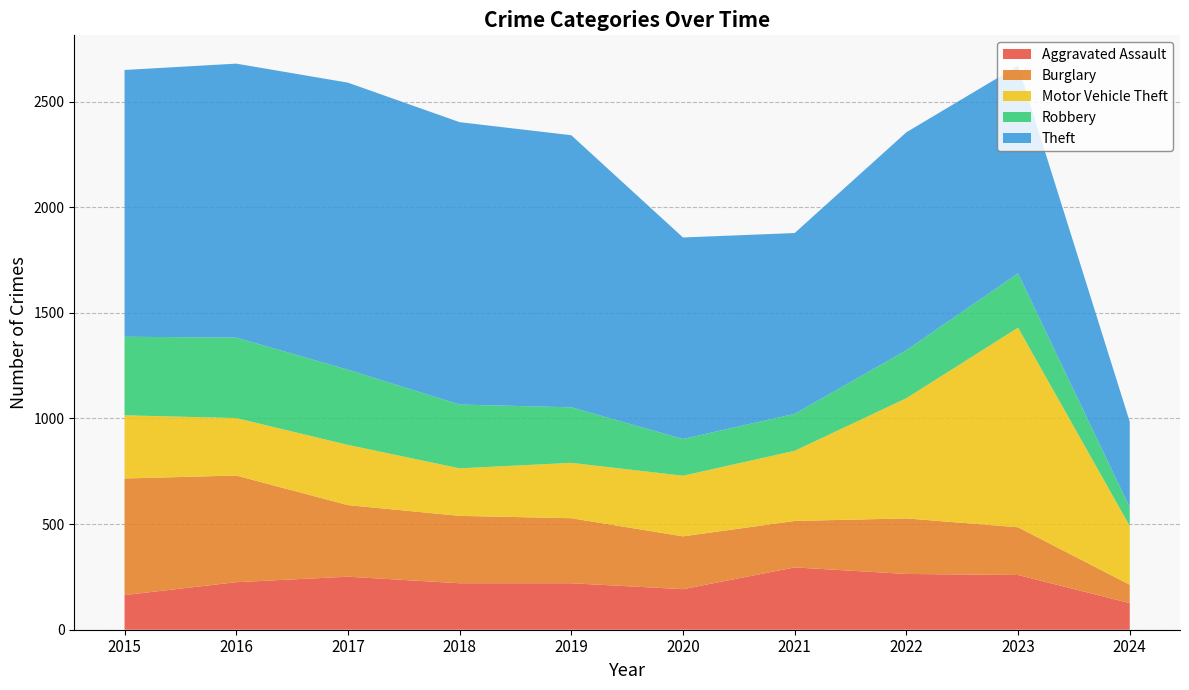

Reading right to left, transcribe all the data shown in this chart.

Aggravated Assault: 2024=126	2023=259	2022=264	2021=295	2020=192	2019=220	2018=220	2017=251	2016=225	2015=164
Burglary: 2024=87	2023=226	2022=263	2021=220	2020=250	2019=308	2018=319	2017=339	2016=505	2015=552
Motor Vehicle Theft: 2024=278	2023=945	2022=569	2021=332	2020=287	2019=262	2018=225	2017=285	2016=272	2015=299
Robbery: 2024=88	2023=257	2022=227	2021=175	2020=174	2019=263	2018=302	2017=356	2016=381	2015=372
Theft: 2024=406	2023=983	2022=1032	2021=856	2020=954	2019=1288	2018=1337	2017=1359	2016=1297	2015=1263